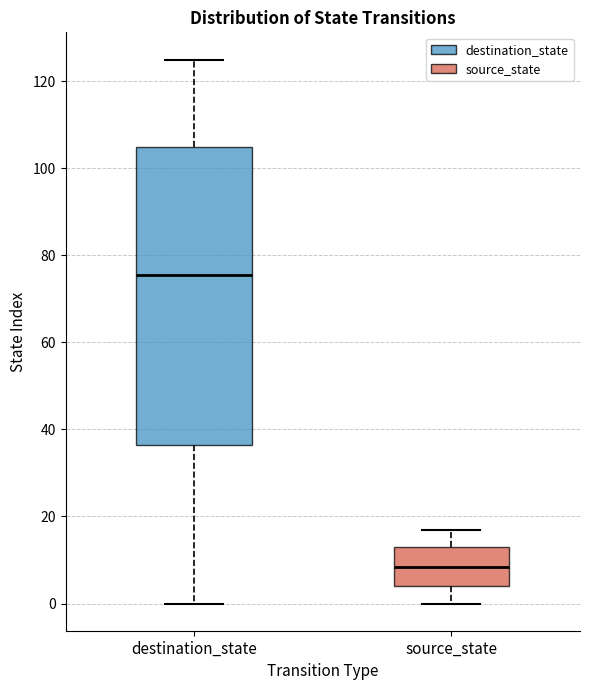

Reading left to right, read every box against the y-axis: the position of its median line, the range the box covers, and the ends of its whiskers. The values are not printed on the chart, so give them approximately, as read against the axis.

destination_state: median 76, box 36 to 106, whiskers 0 to 126
source_state: median 8, box 4 to 14, whiskers 0 to 18